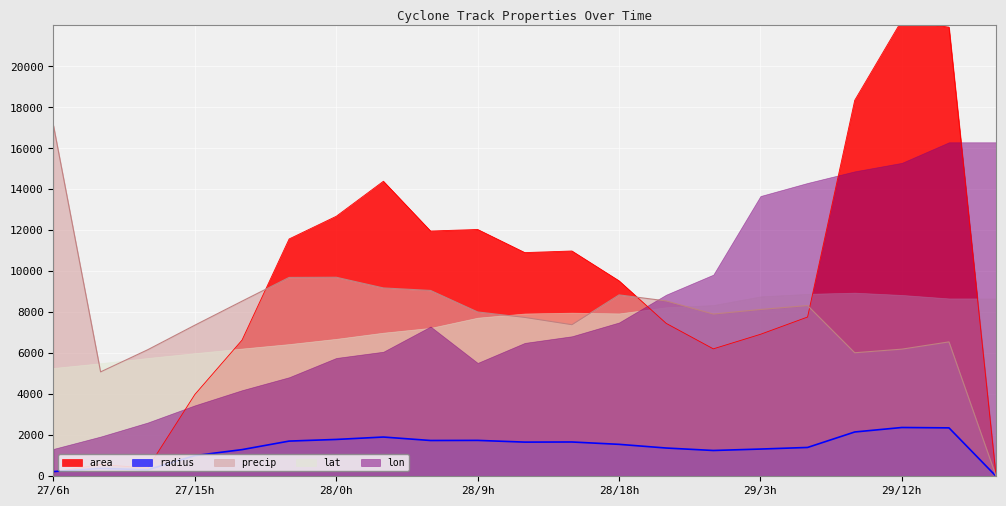

True or false: radius has a value of 1745.8 at 28/6.

True